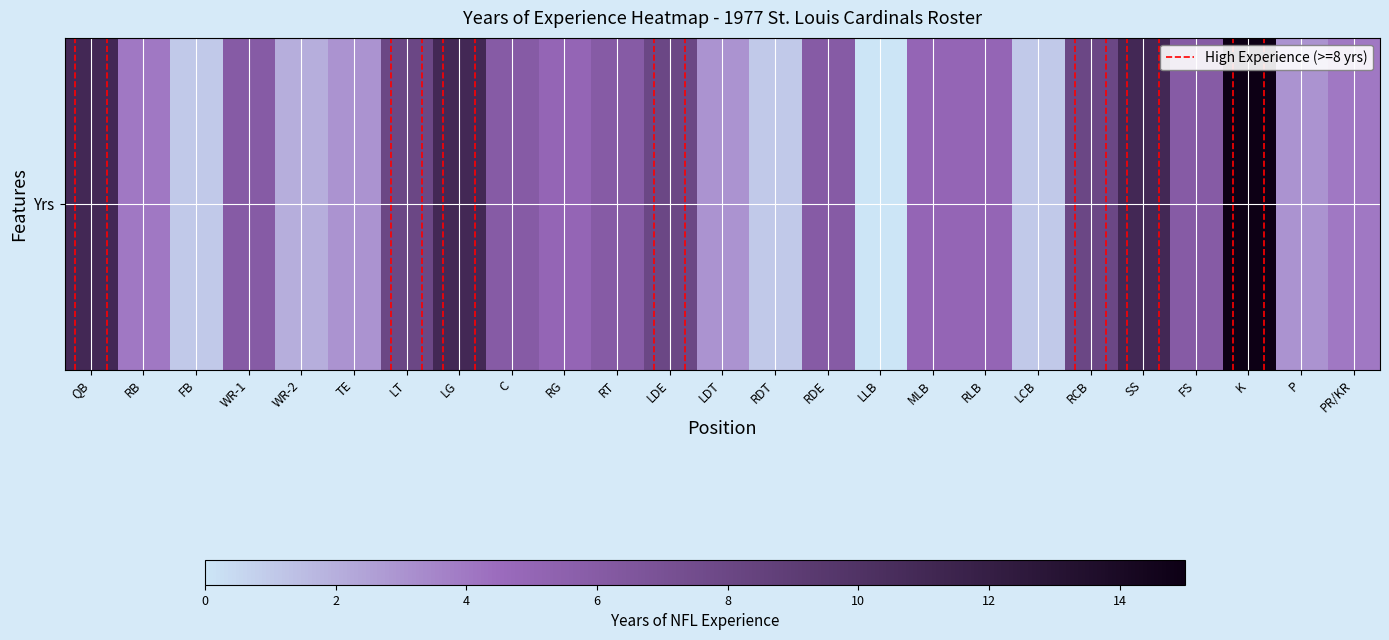

At which label is the value closest to 7?

WR-1